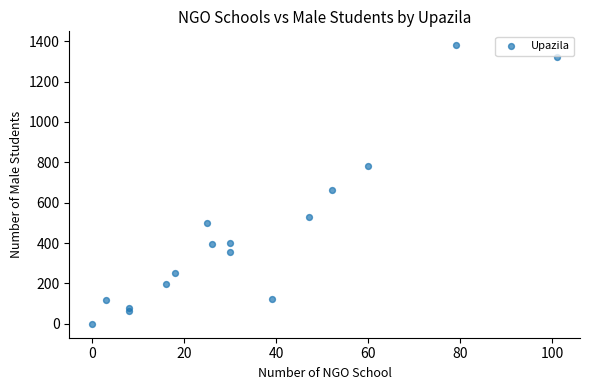

What is the range of X values (max minus min)?

101